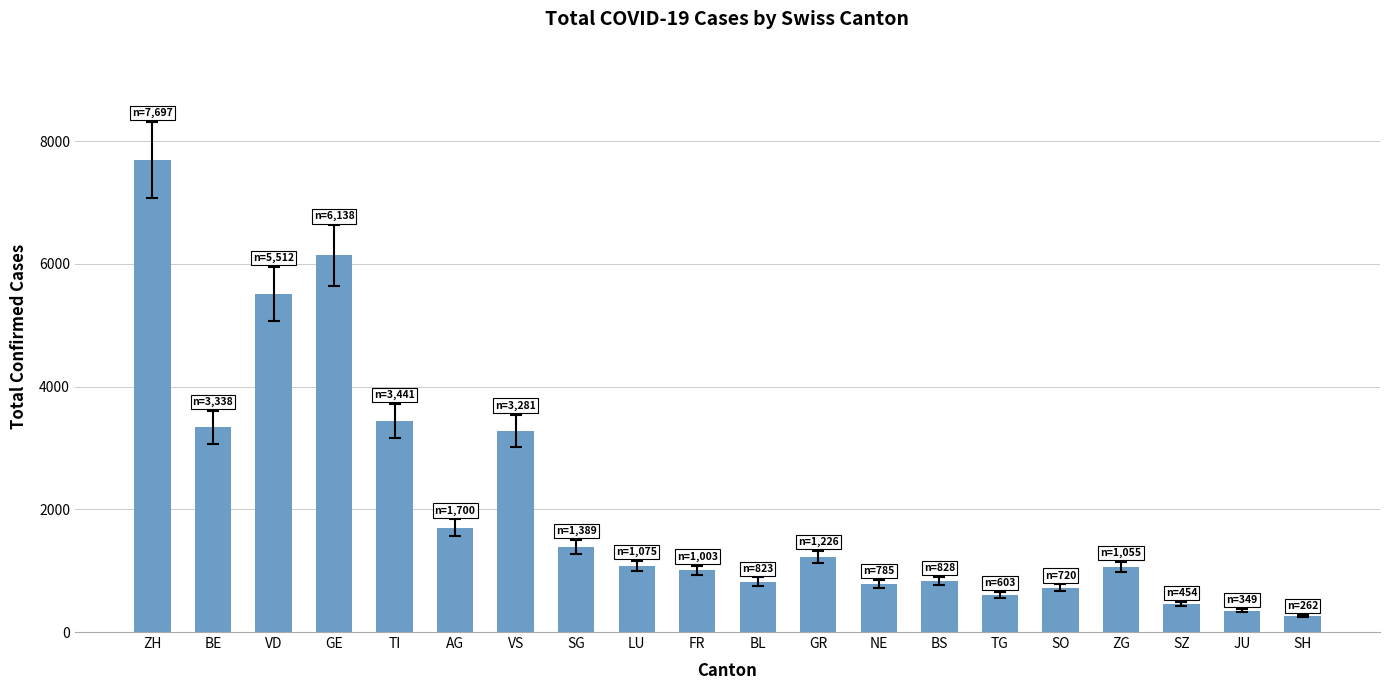

The value at FR is 1713. True or false?

False